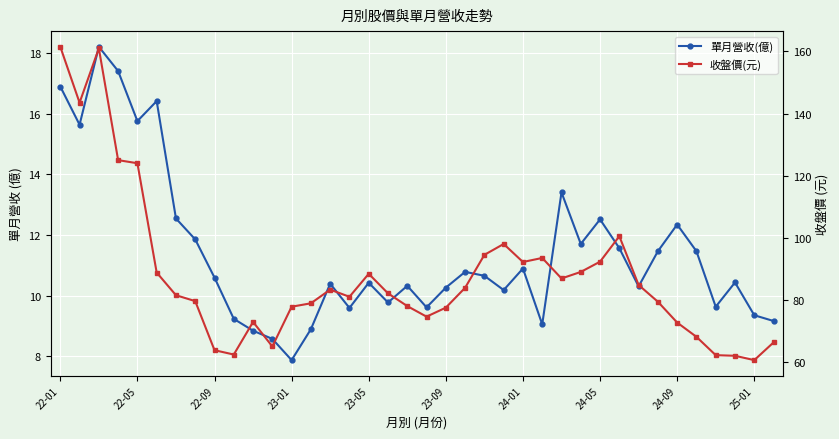

What value does the 單月營收(億) series have at 29?

11.6